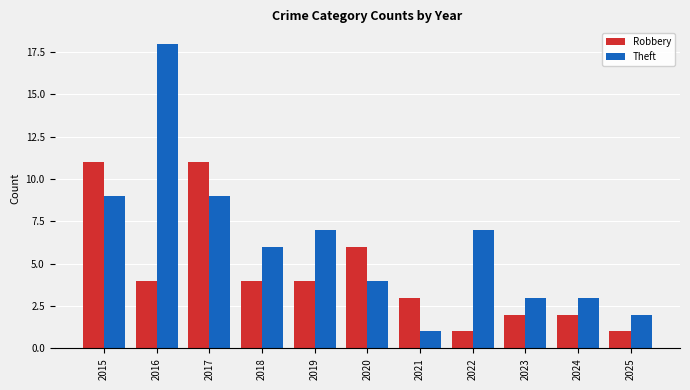

What is the maximum value for Theft?

18